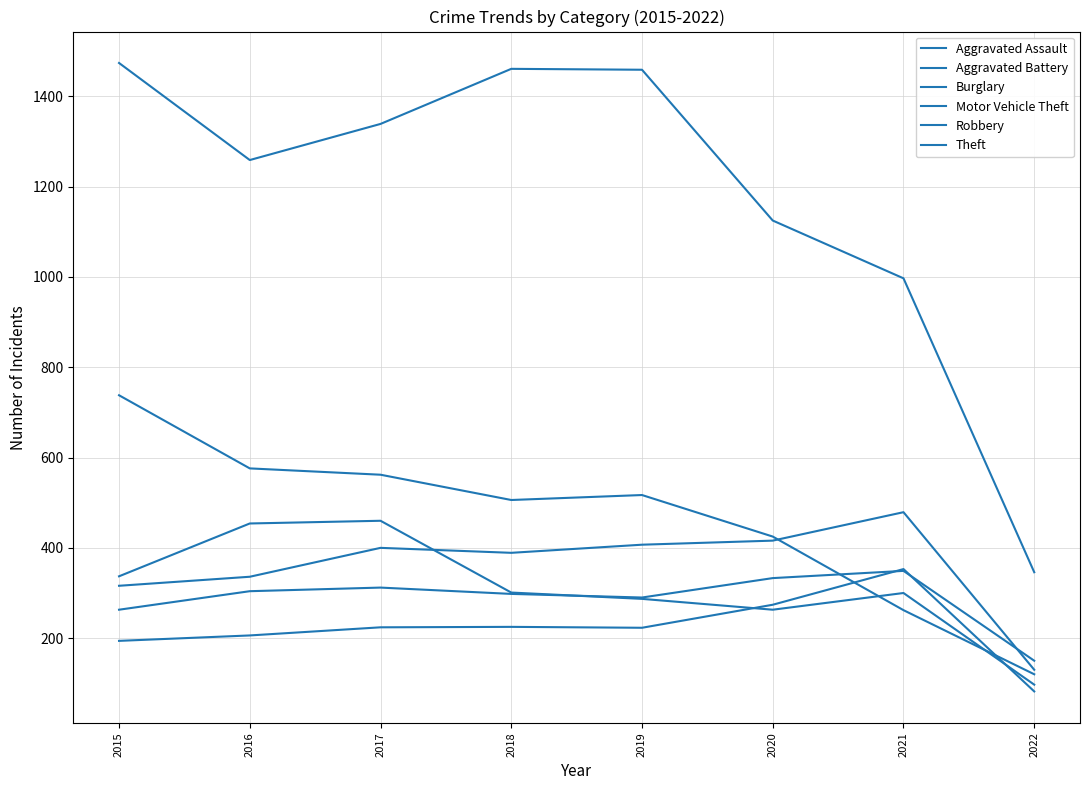

What is the value of the Robbery point at the 4th from the left?

301